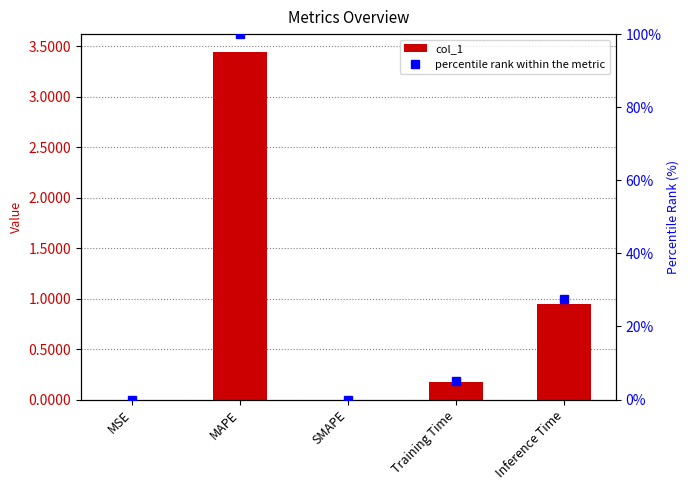

Reading right to left, what are all the values shown in this chart?

col_1: Inference Time=0.9	Training Time=0.2	SMAPE=0.0	MAPE=3.4	MSE=0.0
percentile rank within the metric: Inference Time=27.4	Training Time=5.0	SMAPE=0.0	MAPE=100.0	MSE=0.0